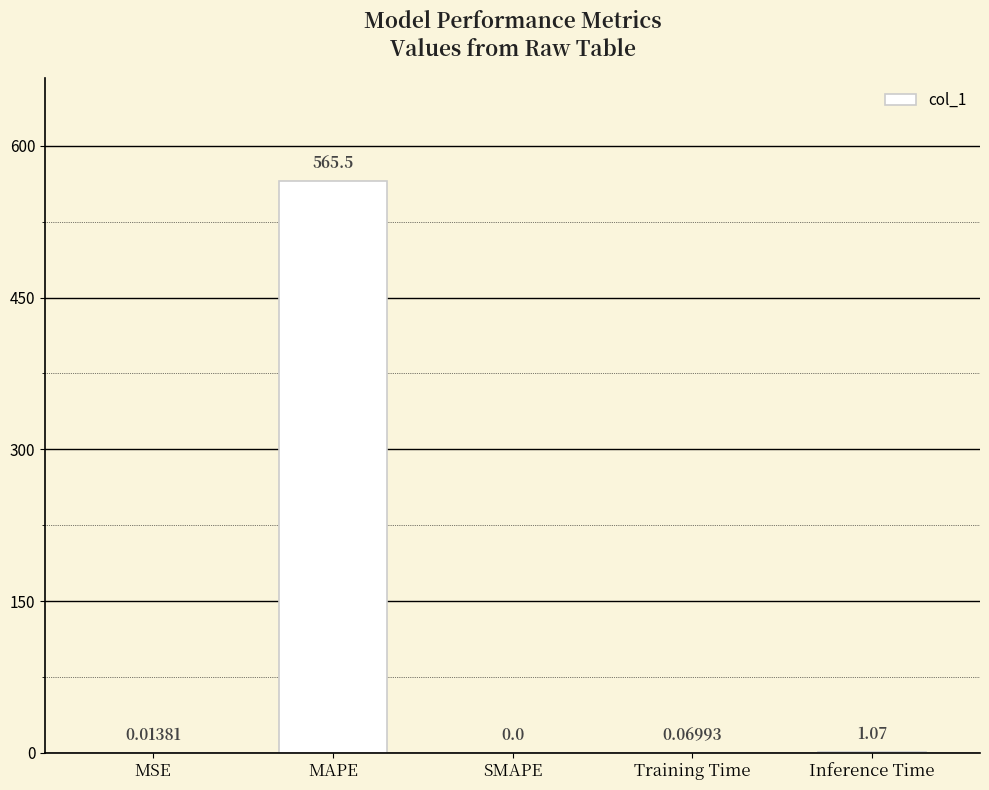

The value at MAPE is 565.5. True or false?

True